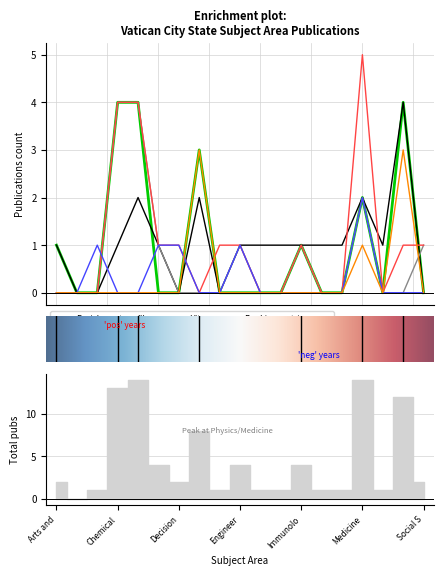

Reading right to left, what are all the values shown in this chart?

2019: 0	4	0	2	0	0	1	0	0	0	0	3	0	0	4	4	0	0	1
2018: 0	4	1	2	1	1	1	1	1	1	0	2	0	1	2	1	0	0	1
2020: 1	0	0	2	0	0	1	0	0	1	0	0	0	1	4	4	0	0	0
2021: 1	1	0	5	0	0	1	0	0	1	1	0	1	1	4	4	0	0	0
2004: 0	0	0	2	0	0	0	0	0	1	0	0	1	1	0	0	1	0	0
2011: 0	3	0	1	0	0	0	0	0	0	0	3	0	0	0	0	0	0	0